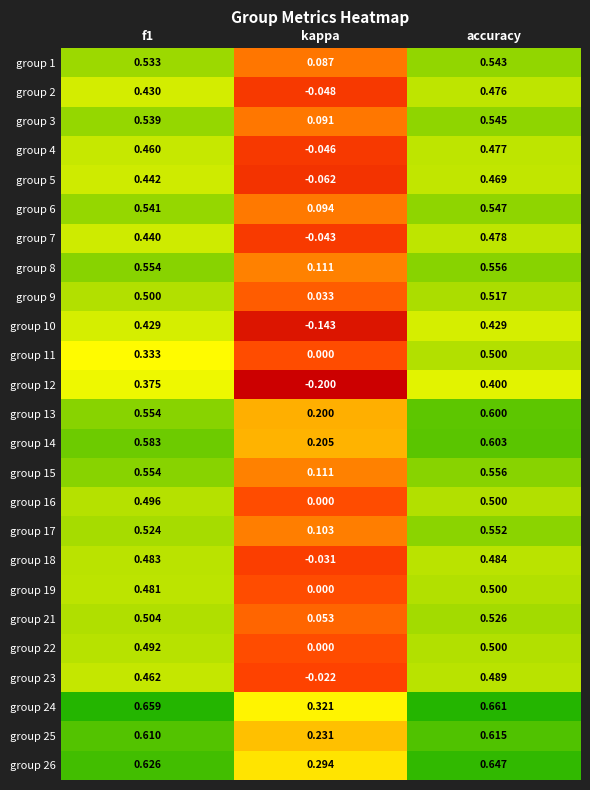

Which series has the widest spread of values?

group 12